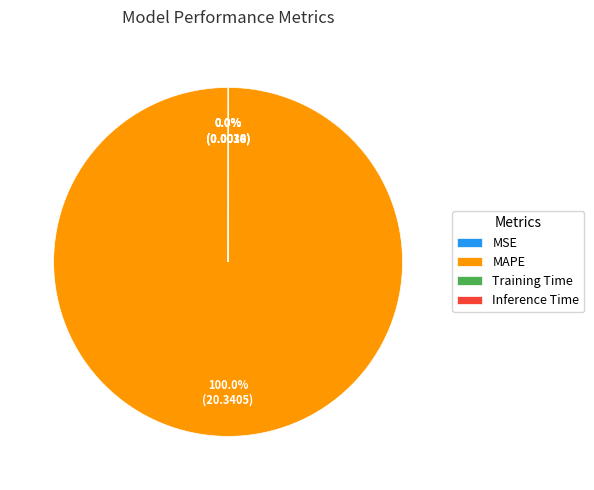

What is the majority slice?

MAPE